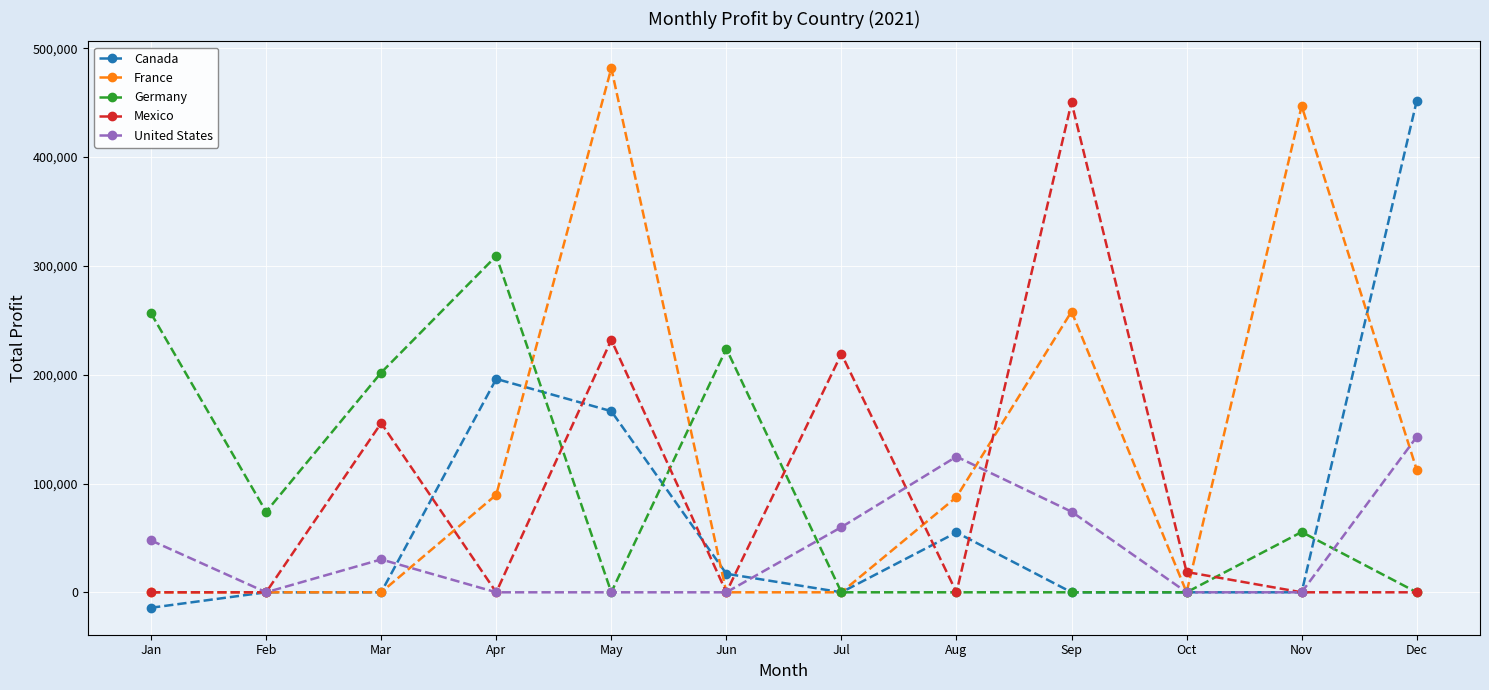

At how many categories does at least one series exceed 157638?

9